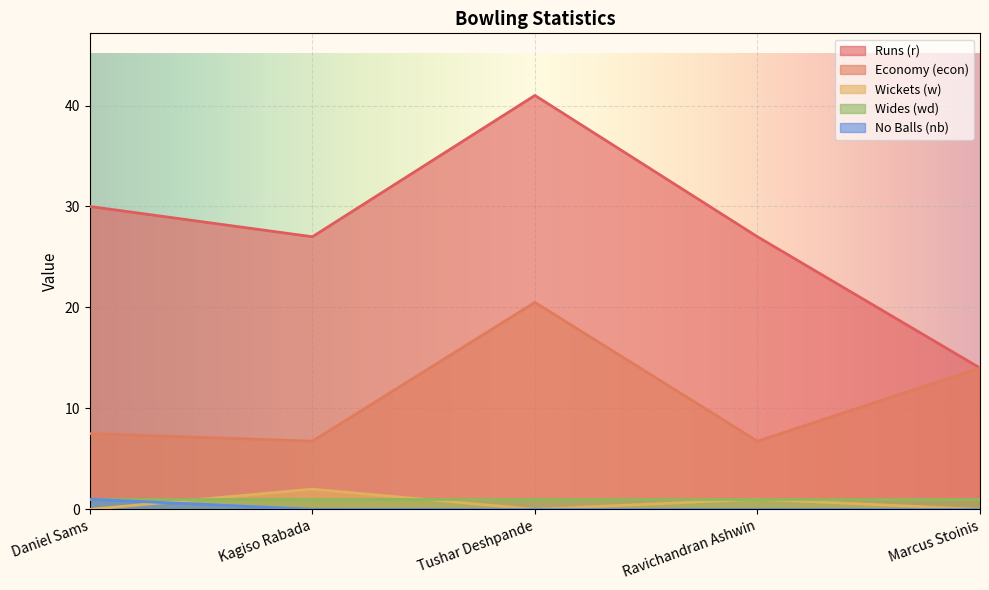

True or false: Wickets (w) and Runs (r) cross at least once.

False